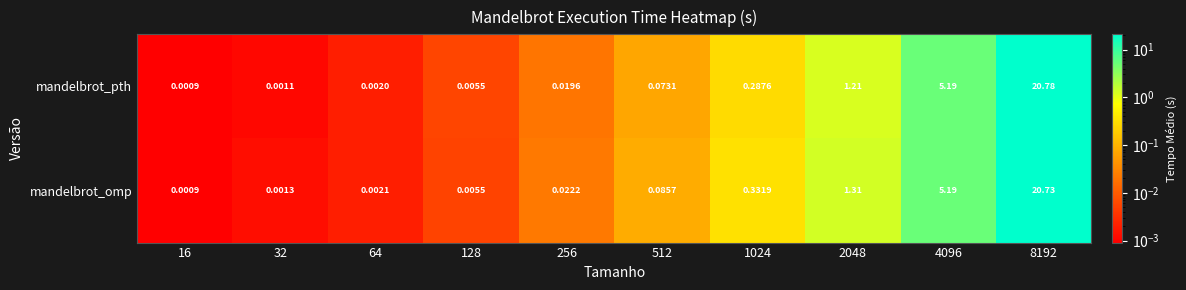

Rank the series by their maximum value, from highest to lowest.

mandelbrot_pth, mandelbrot_omp